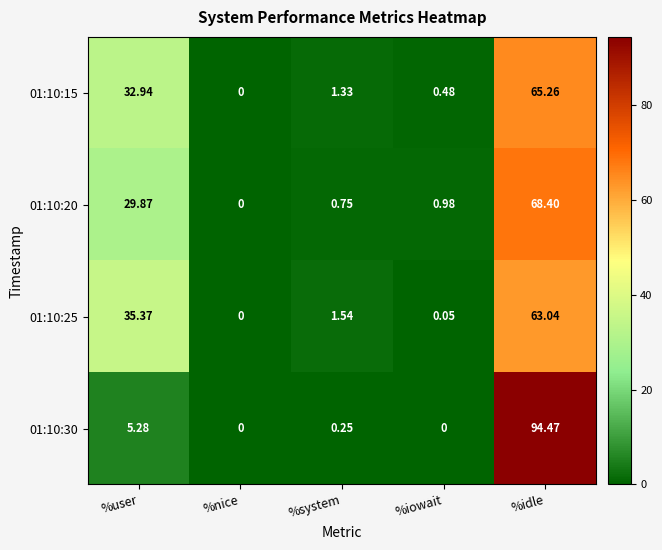

Which series has the largest total across all categories?

01:10:15